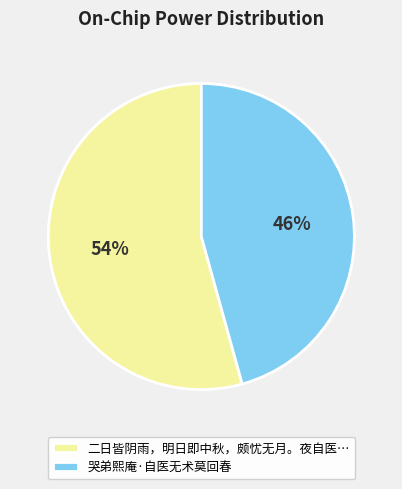

To the nearest percent, what is the combined percentage of 二日皆阴雨，明日即中秋，颇忧无月。夜自医… and 哭弟熙庵·自医无术莫回春?

100%